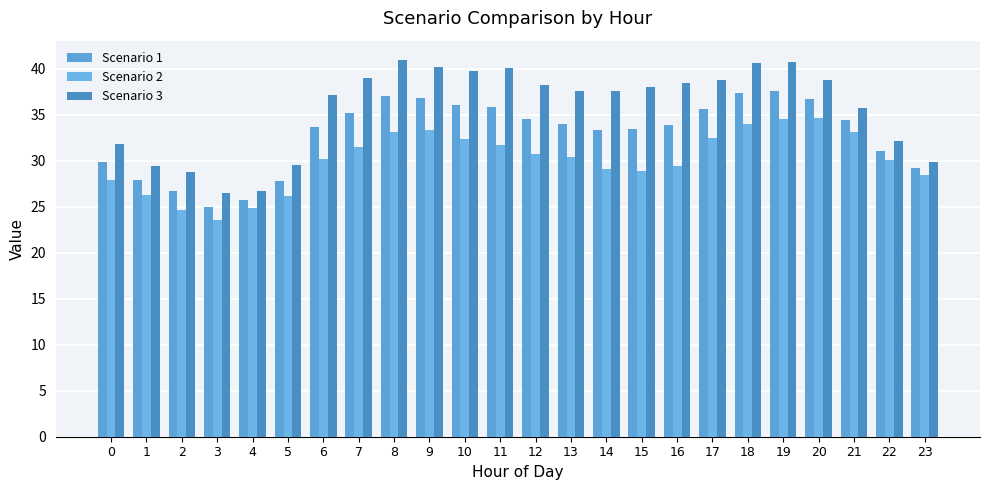

Reading right to left, list all the values displayed in this chart.

Scenario 1: 29.2	31.1	34.4	36.8	37.6	37.3	35.6	34.0	33.4	33.4	34.0	34.5	35.9	36.1	36.8	37.1	35.3	33.7	27.9	25.8	25.0	26.7	27.9	29.9
Scenario 2: 28.5	30.0	33.2	34.7	34.5	34.0	32.5	29.4	28.9	29.1	30.4	30.8	31.7	32.4	33.4	33.1	31.6	30.2	26.2	24.8	23.5	24.6	26.3	27.9
Scenario 3: 29.8	32.1	35.7	38.8	40.7	40.7	38.8	38.5	38.0	37.7	37.6	38.3	40.1	39.8	40.2	41.0	39.0	37.2	29.5	26.7	26.5	28.8	29.4	31.9